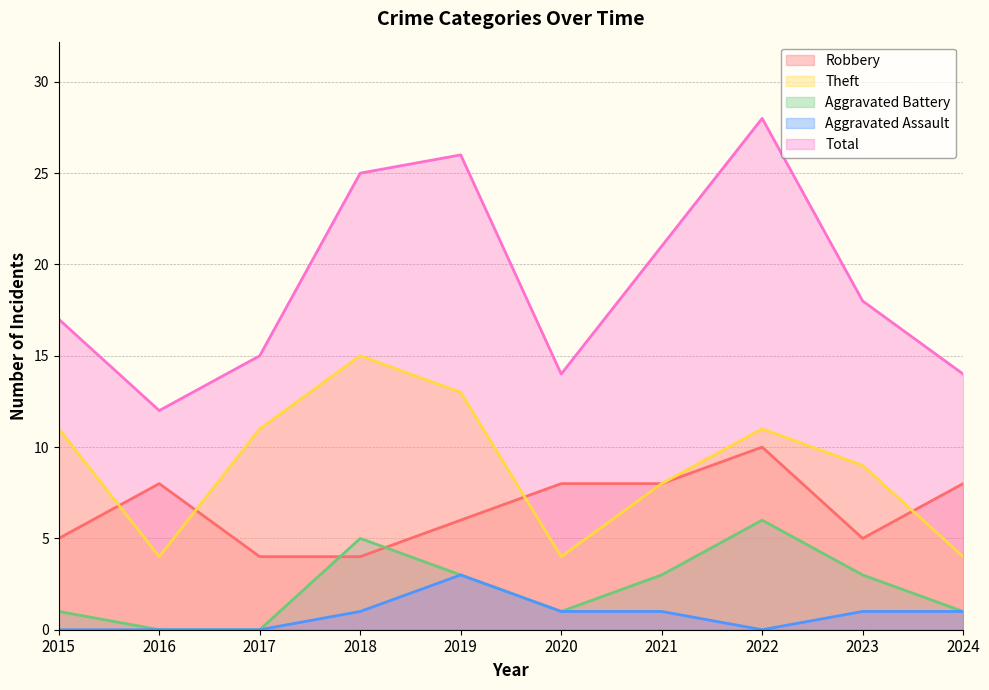

Reading left to right, extract all data points from this chart.

Robbery: 5	8	4	4	6	8	8	10	5	8
Theft: 11	4	11	15	13	4	8	11	9	4
Aggravated Battery: 1	0	0	5	3	1	3	6	3	1
Aggravated Assault: 0	0	0	1	3	1	1	0	1	1
Total: 17	12	15	25	26	14	21	28	18	14